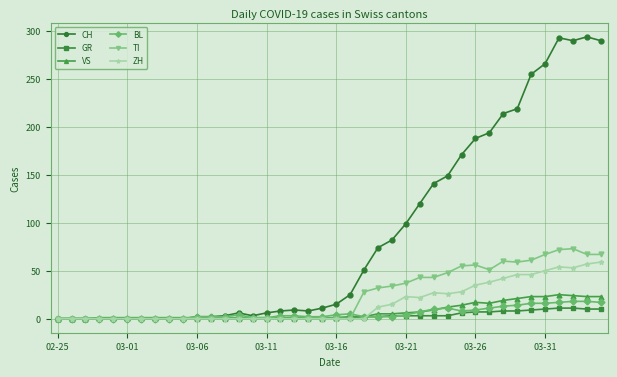

Which series has the widest spread of values?

CH